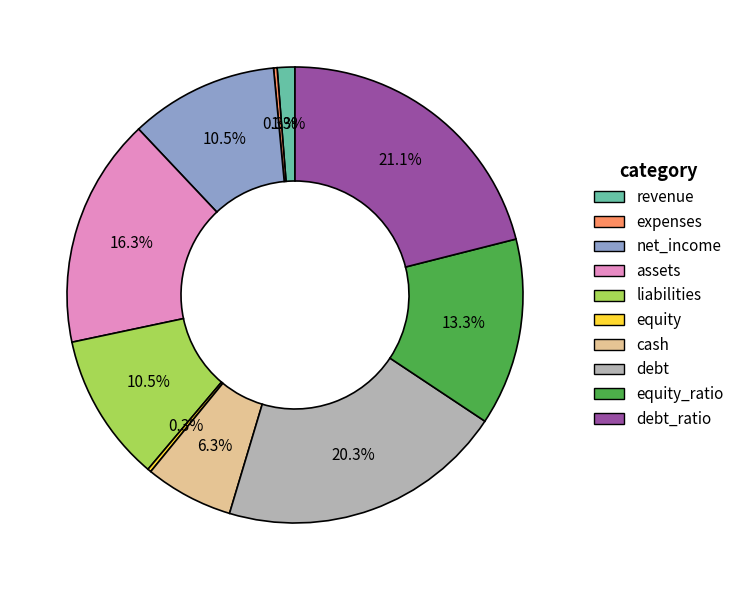

Does any single category account for the majority?

No